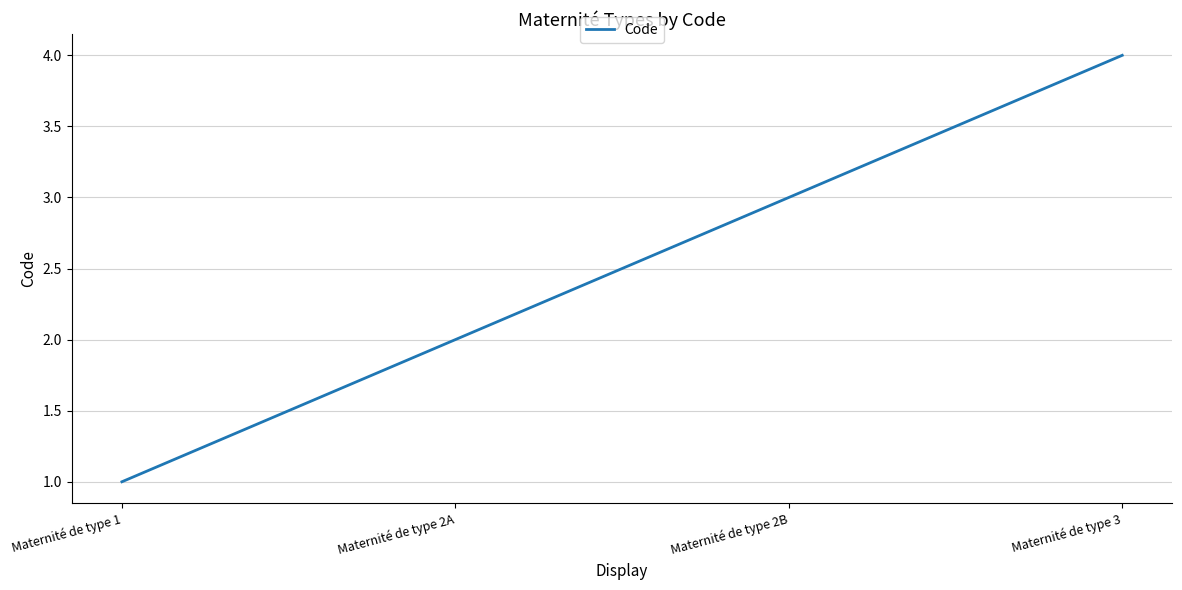

True or false: the data shows 2 at Maternité de type 1.

False